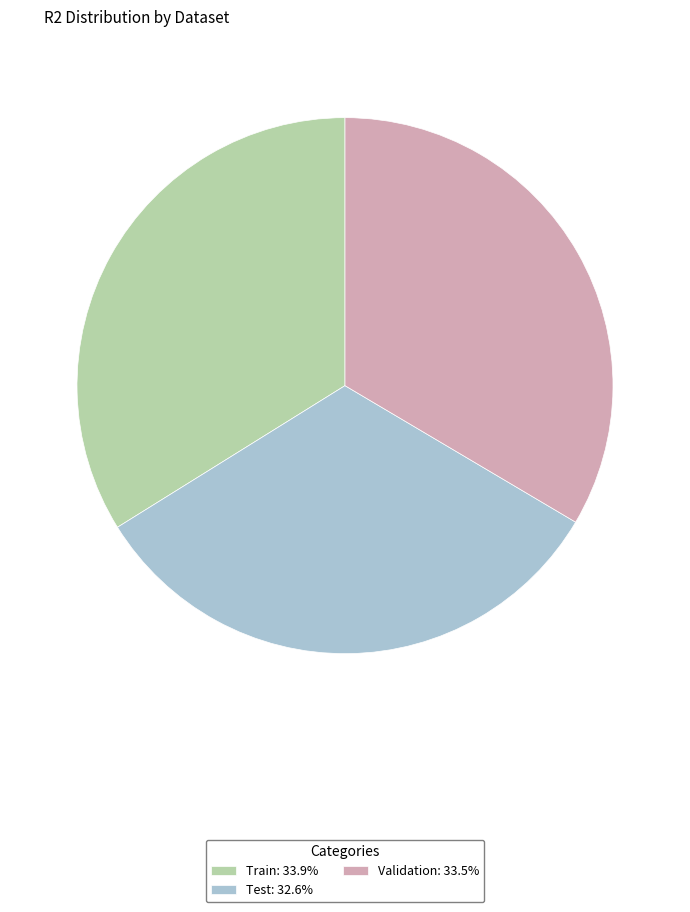

Does any single category account for the majority?

No